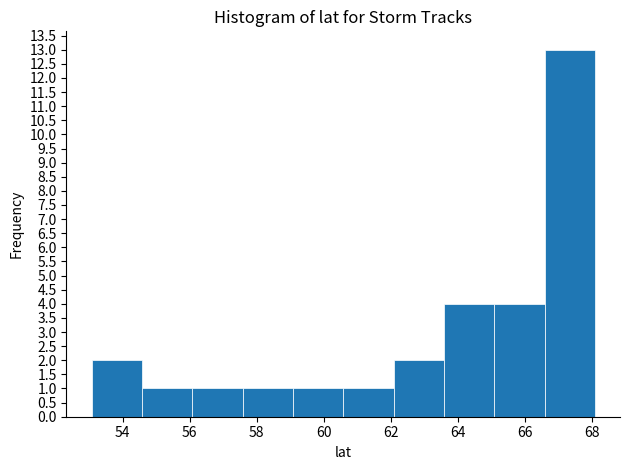

Reading left to right, list every bar in this chart as the range it spans on the x-axis followed by its height. Neither the bar edges nor the heights are printed on the chart, so give them approximately, as read against the axes.

53.0 to 54.6: 2
54.6 to 56.0: 1
56.0 to 57.6: 1
57.6 to 59.0: 1
59.0 to 60.6: 1
60.6 to 62.0: 1
62.0 to 63.6: 2
63.6 to 65.0: 4
65.0 to 66.6: 4
66.6 to 68.0: 13